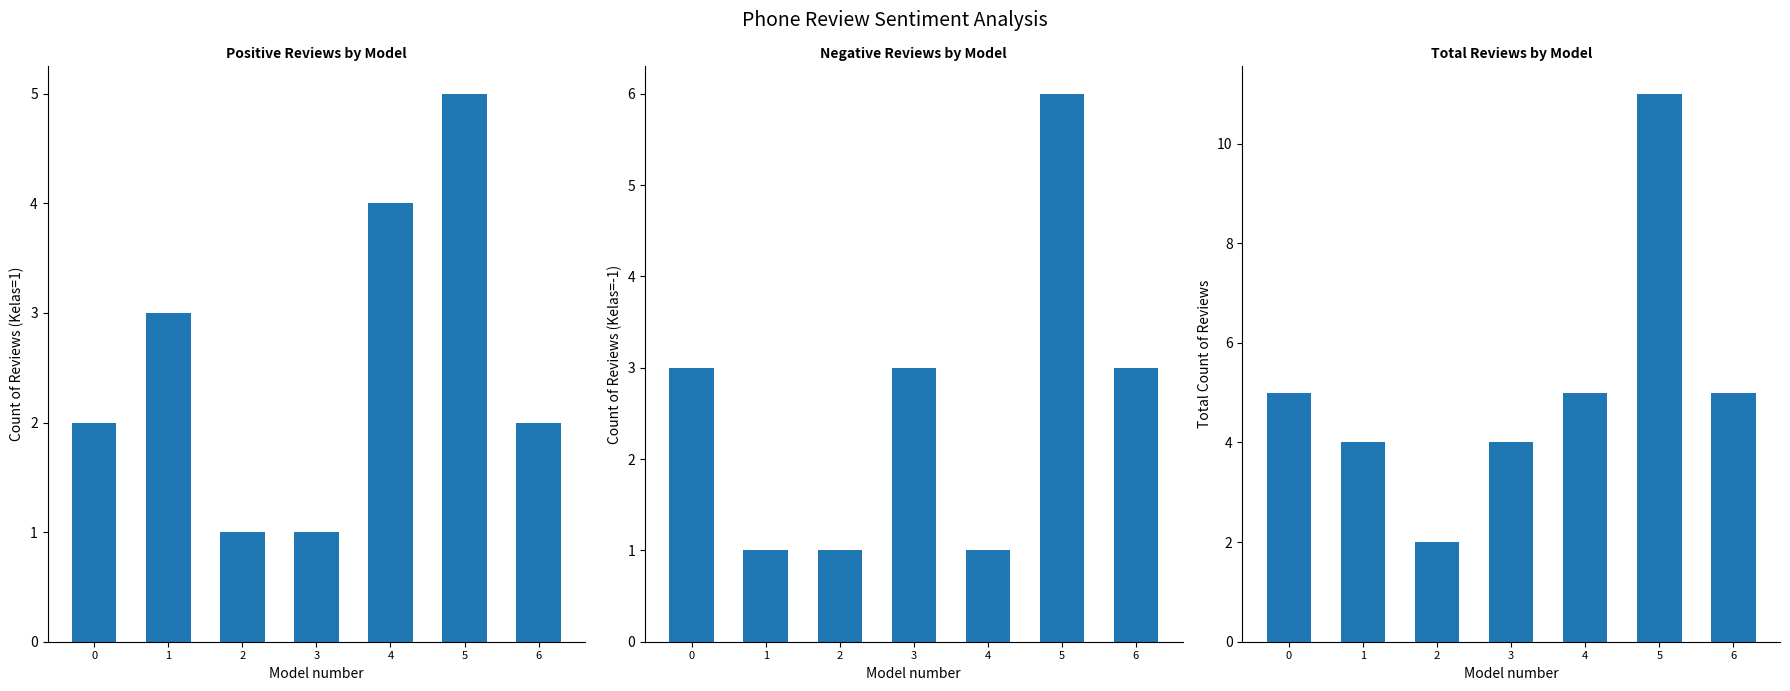

The Positive (Kelas=1) series shows 1 at 1. True or false?

False